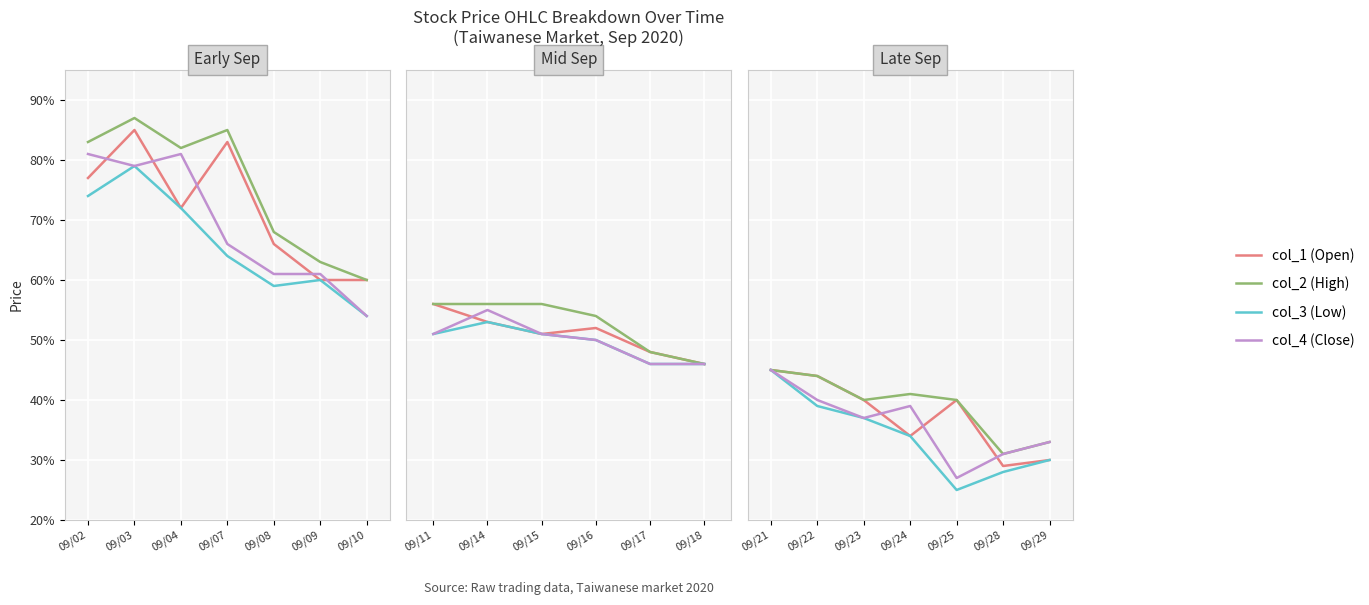

At how many categories does at least one series exceed 0?

7